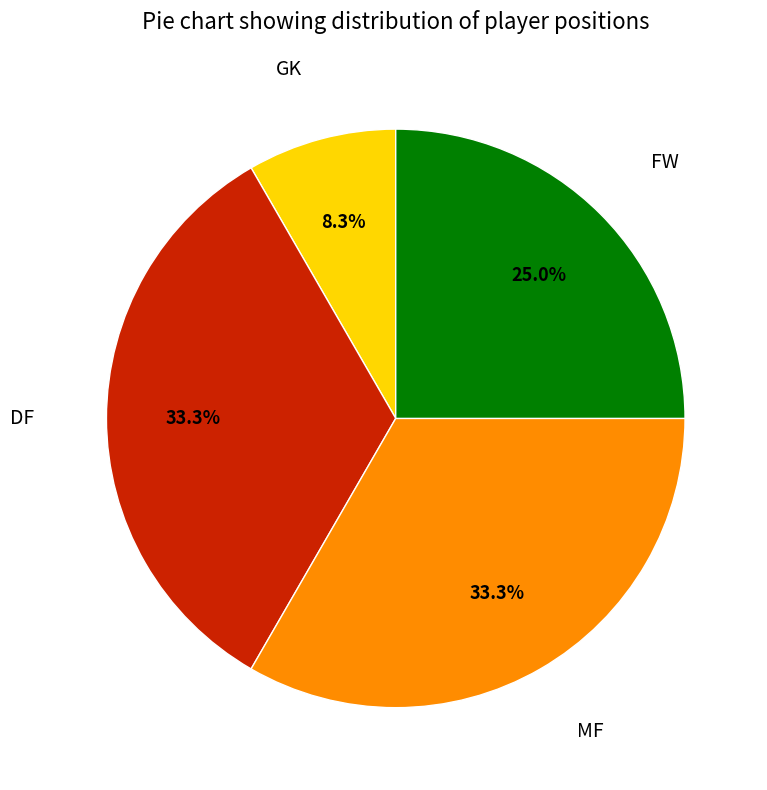

Is there a majority slice in this chart?

No